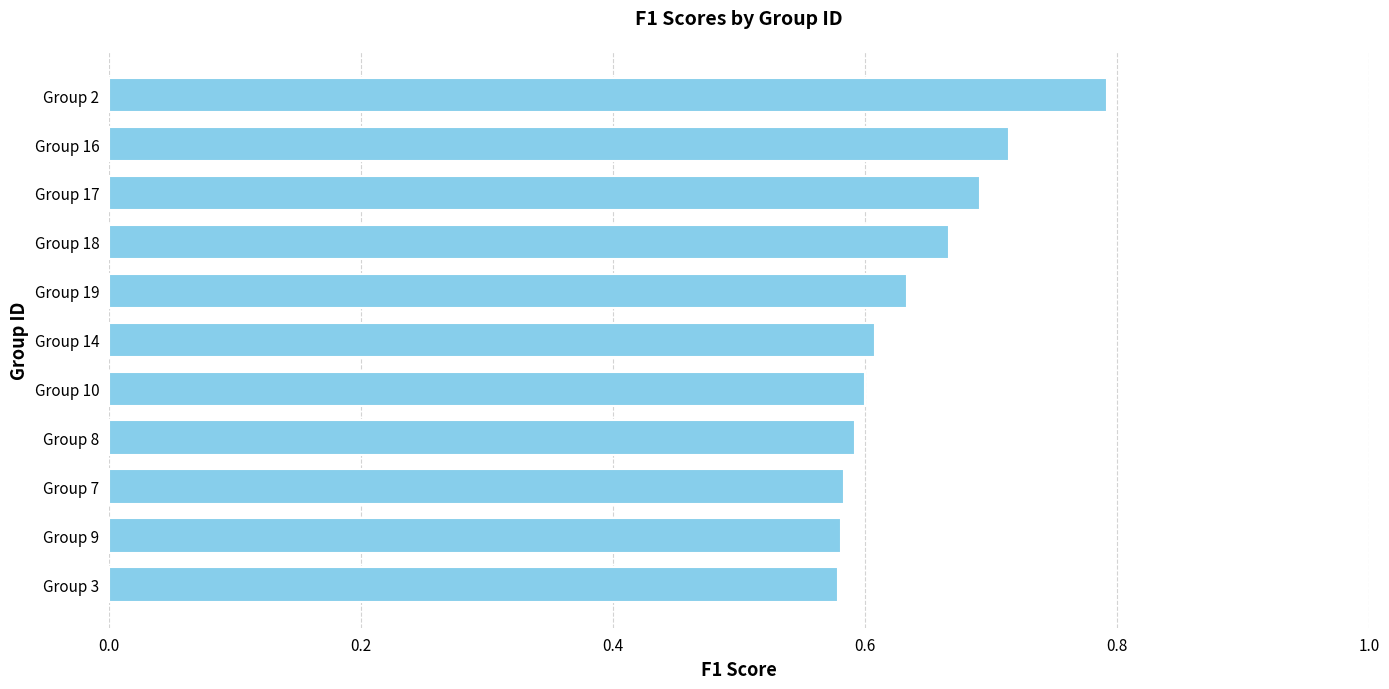

What is the maximum value shown in the chart?

0.8